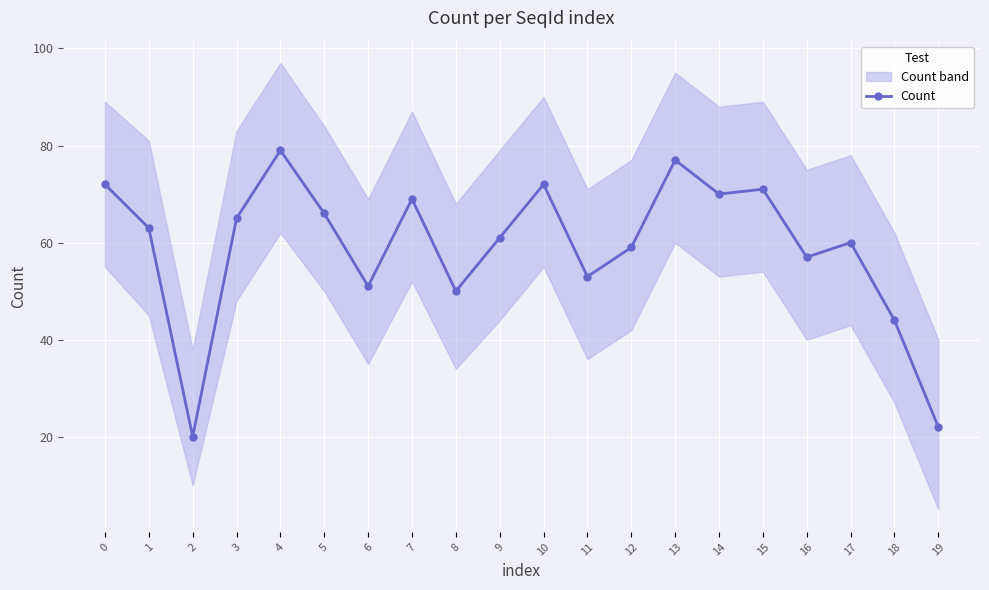

What is the lowest value of the Count series?

20